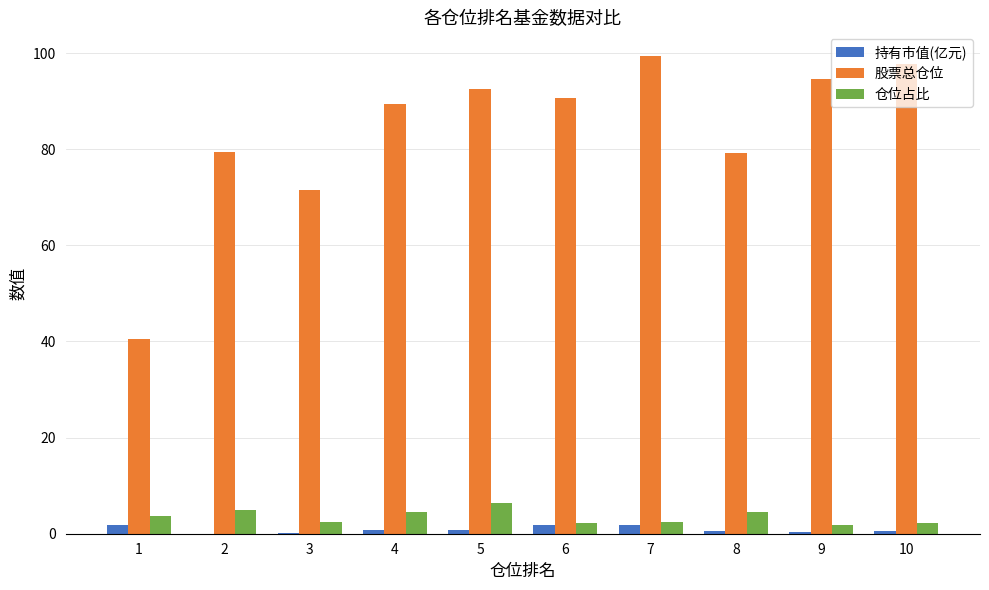

At which category does the chart reach its peak across all series?

7